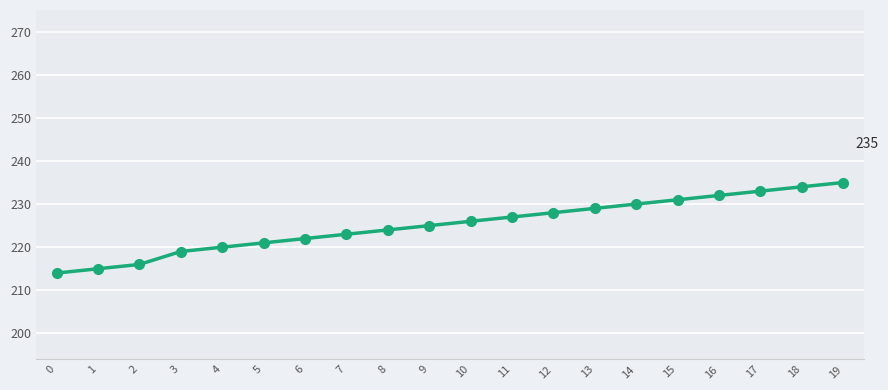

How many series are shown in this chart?

1